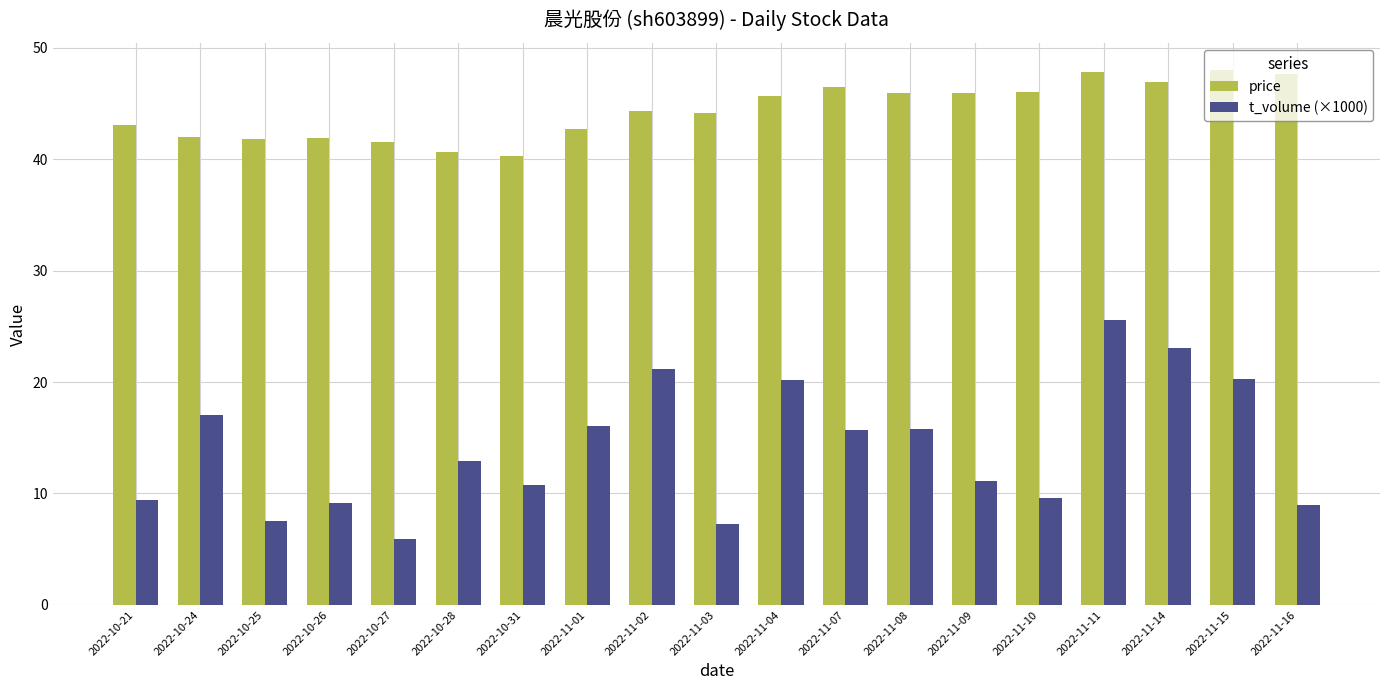

Is it true that price equals 47.8 at 2022-11-11?

True